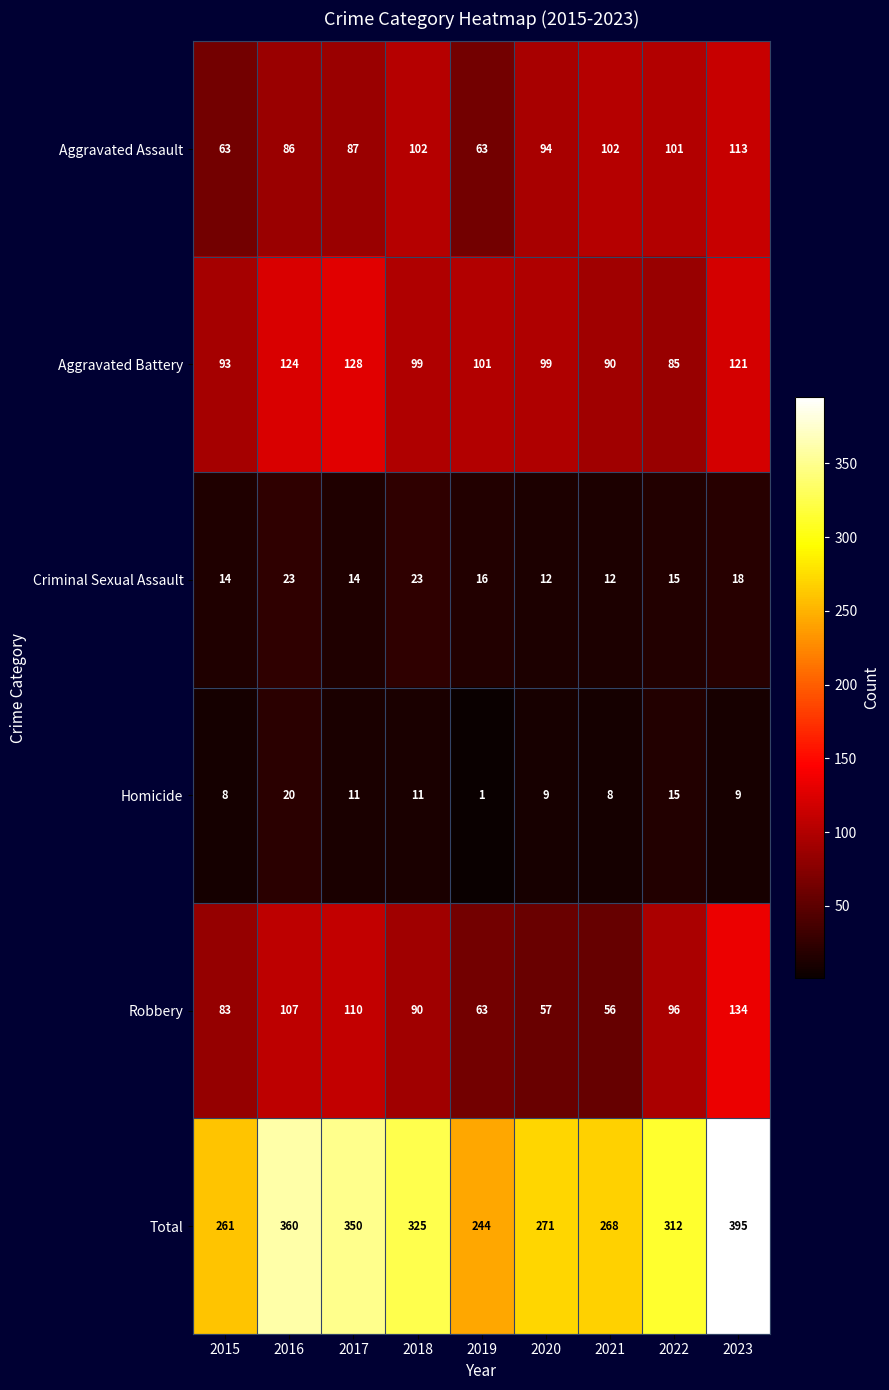

The Robbery series shows 110 at 2017. True or false?

True